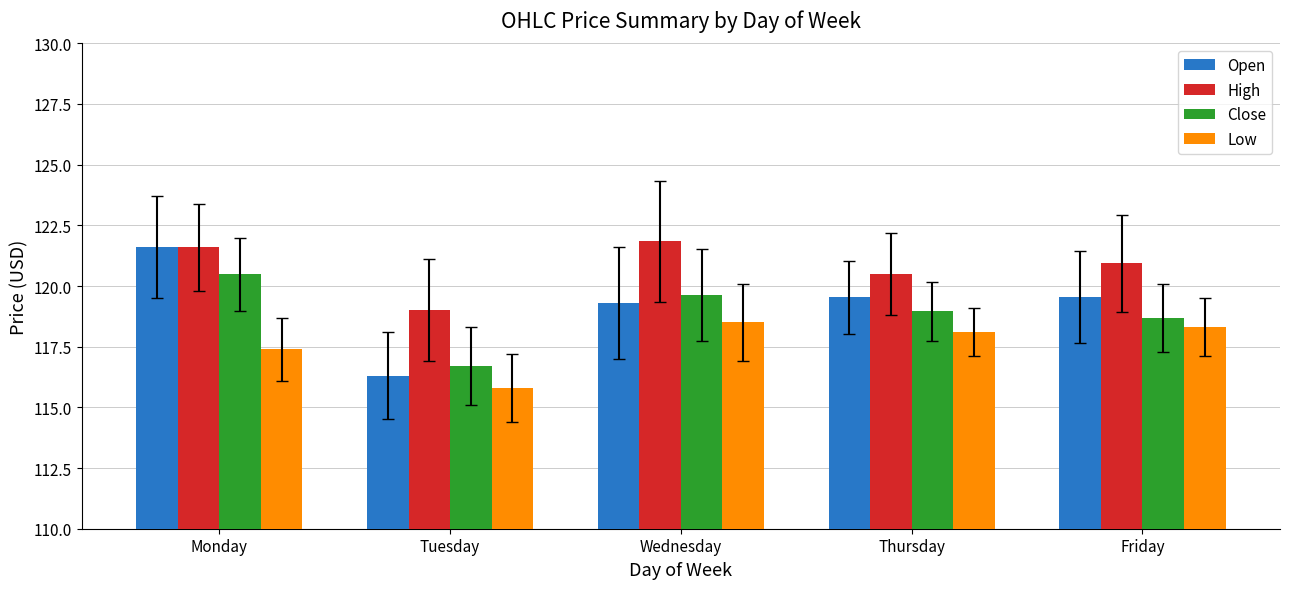

True or false: Open has a value of 121.6 at Monday.

True